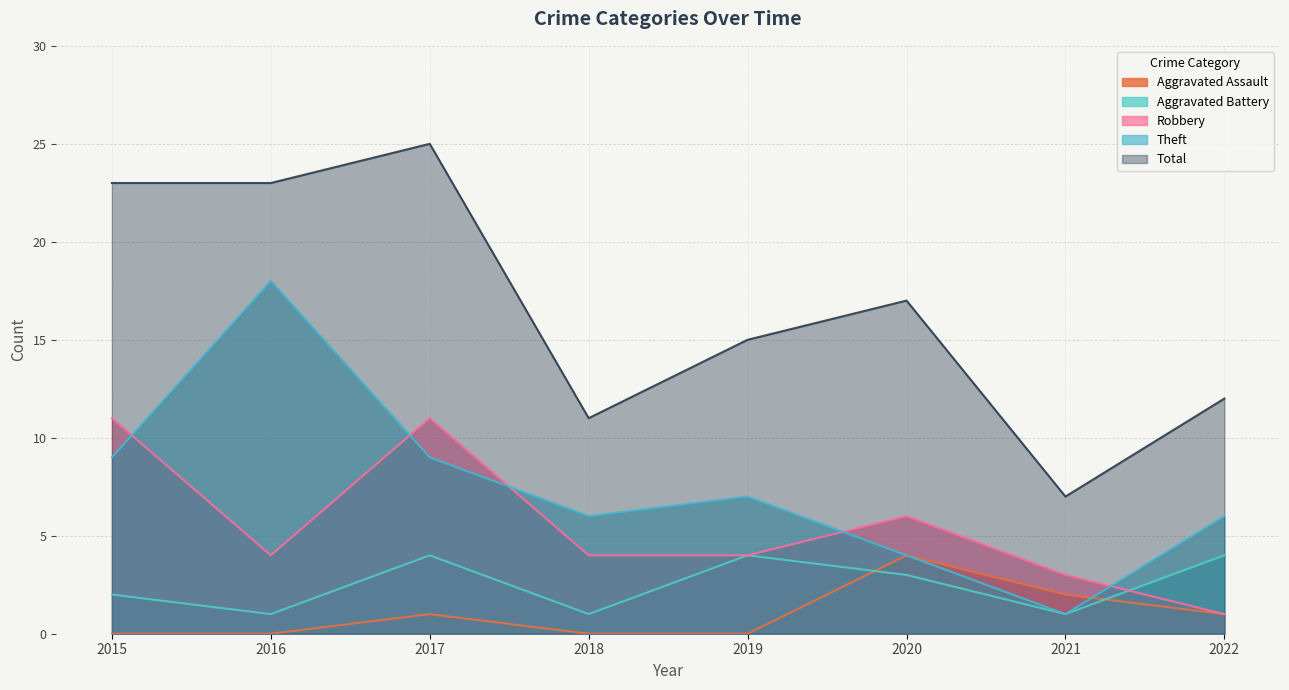

Does the chart have visible grid lines?

Yes